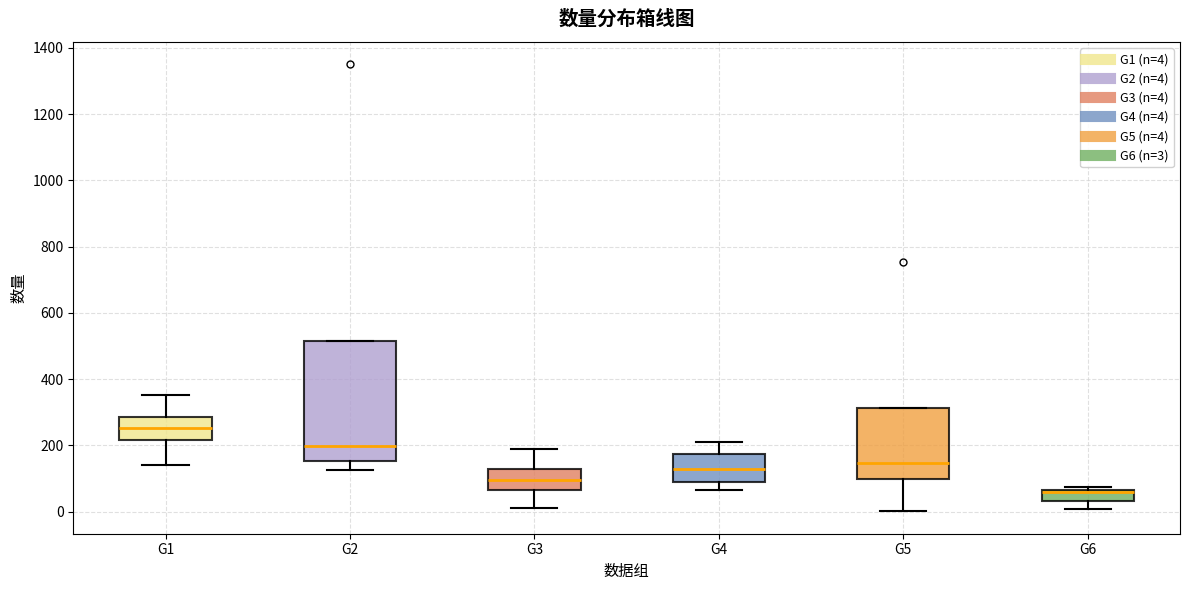

Which box is the tallest, from its lower edge to its upper edge?

G2